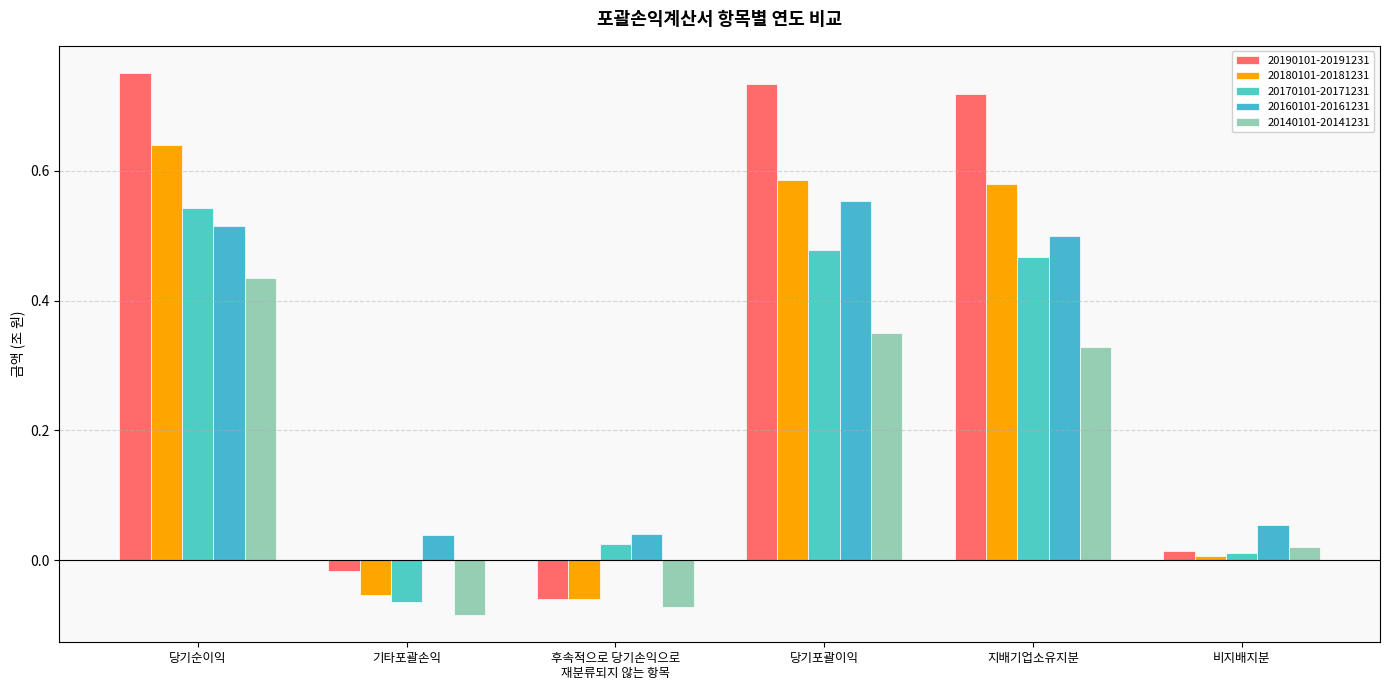

How many values in 20190101-20191231 are below zero?

2